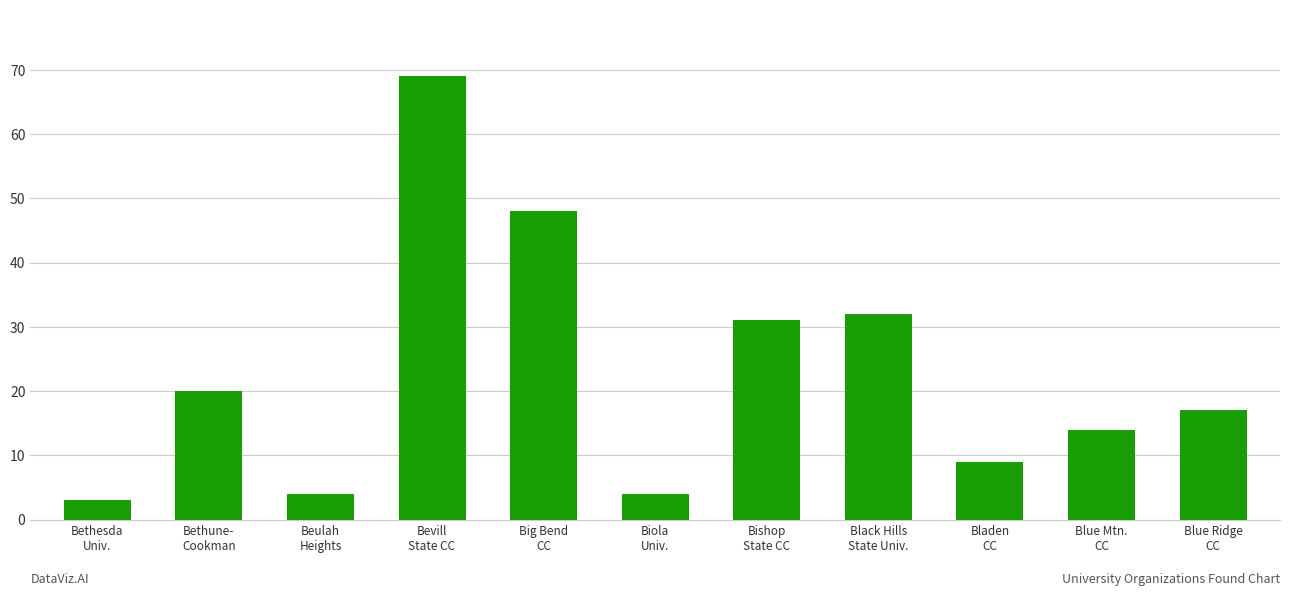

What is the value of the 9th bar from the left?

9